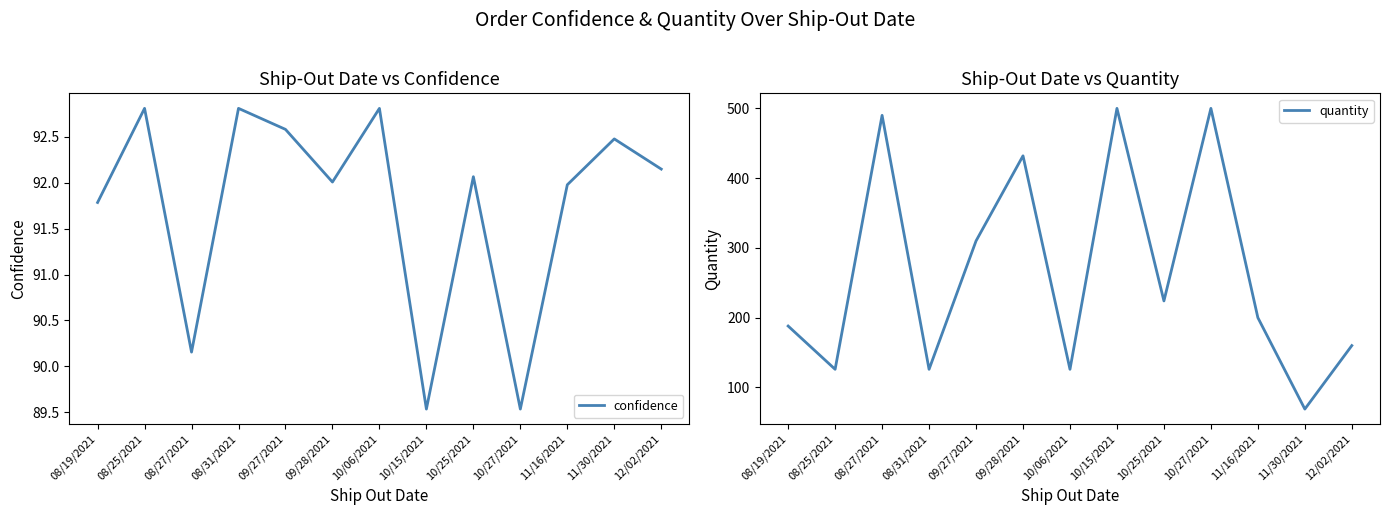

What is the label of the 11th point from the right?

08/27/2021